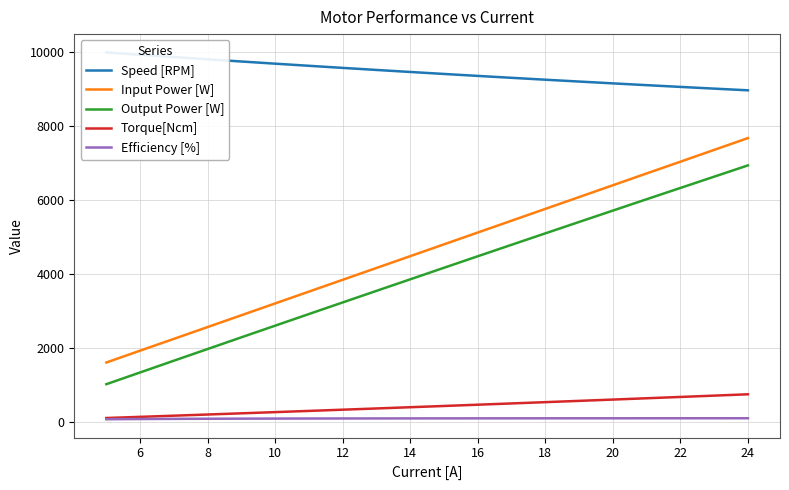

What is the label of the 19th point from the right?

6